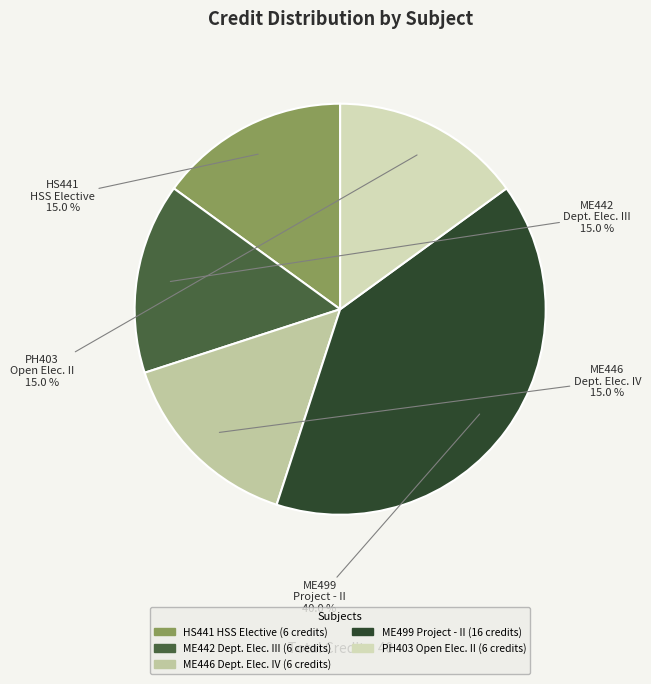

Count the number of slices in the pie.

5